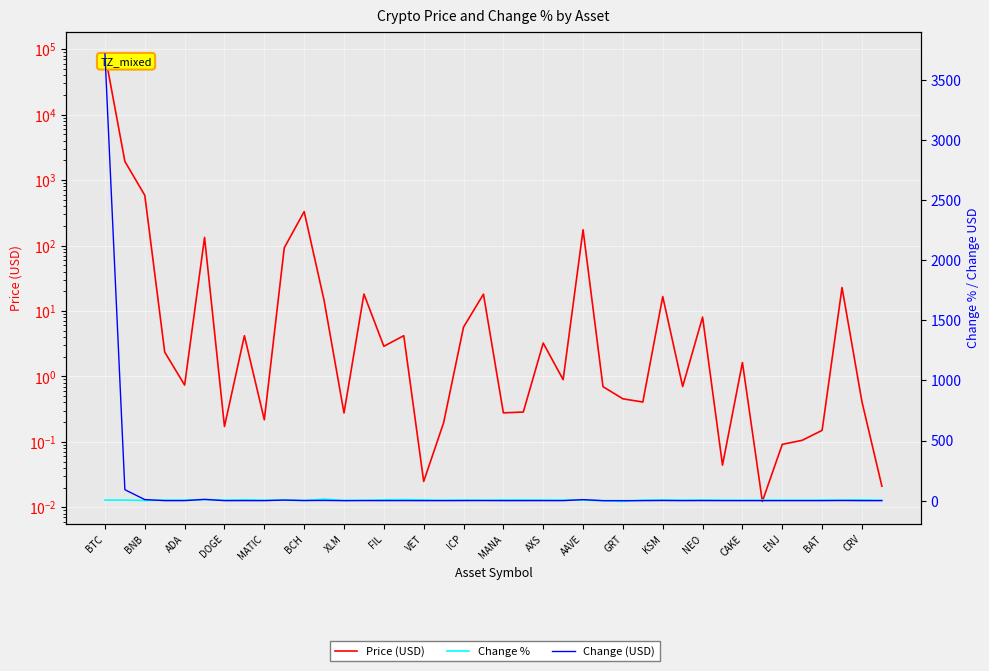

Which series has the largest total across all categories?

Price (USD)